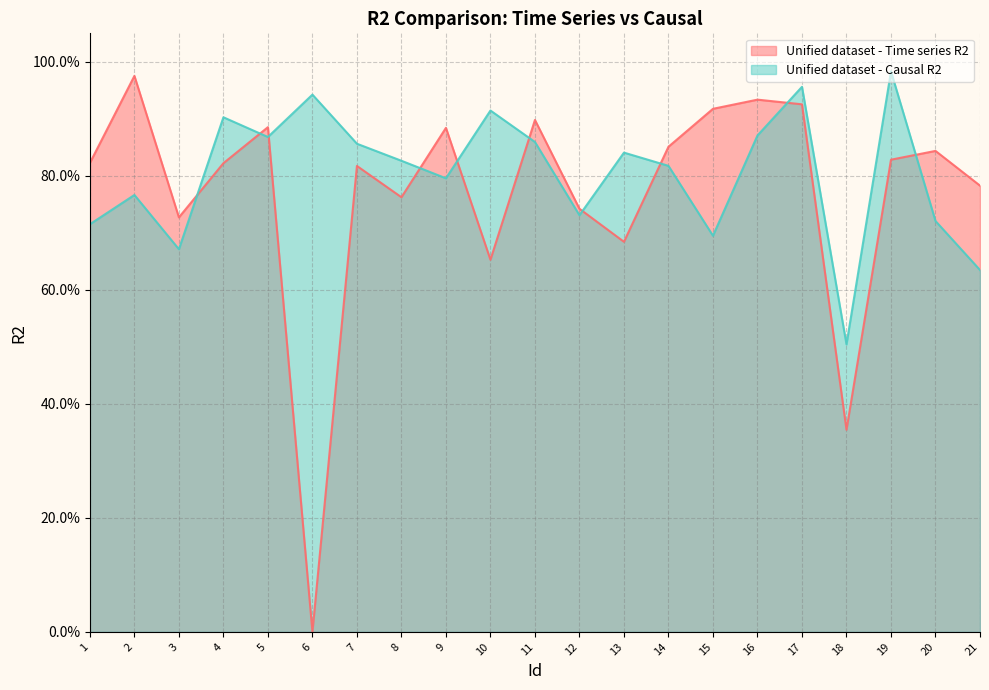

Reading left to right, what are all the values shown in this chart?

Unified dataset - Time series R2: 0.8	1.0	0.7	0.8	0.9	0.0	0.8	0.8	0.9	0.7	0.9	0.7	0.7	0.9	0.9	0.9	0.9	0.4	0.8	0.8	0.8
Unified dataset - Causal R2: 0.7	0.8	0.7	0.9	0.9	0.9	0.9	0.8	0.8	0.9	0.9	0.7	0.8	0.8	0.7	0.9	1.0	0.5	1.0	0.7	0.6